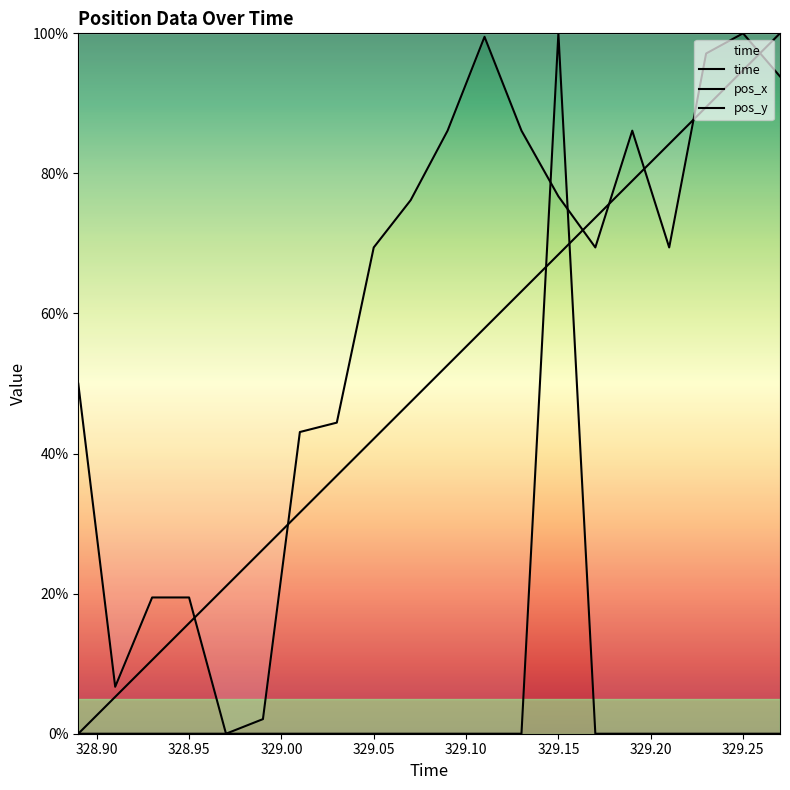

After their last crossing, which series has the higher values: pos_x or pos_y?

pos_x